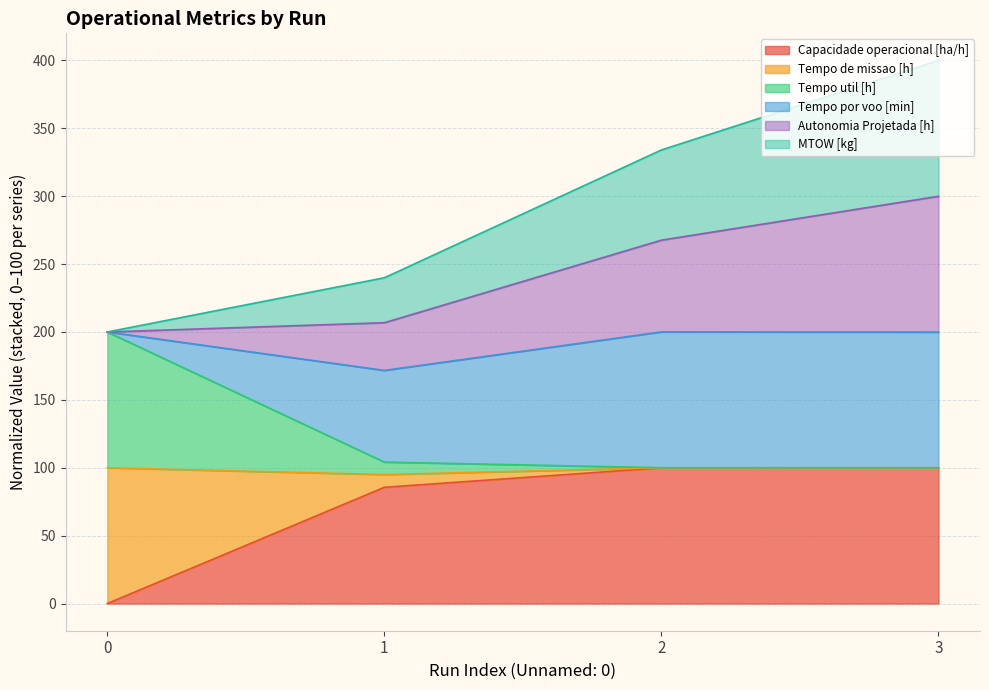

At which category is the sum across all series the highest?

3